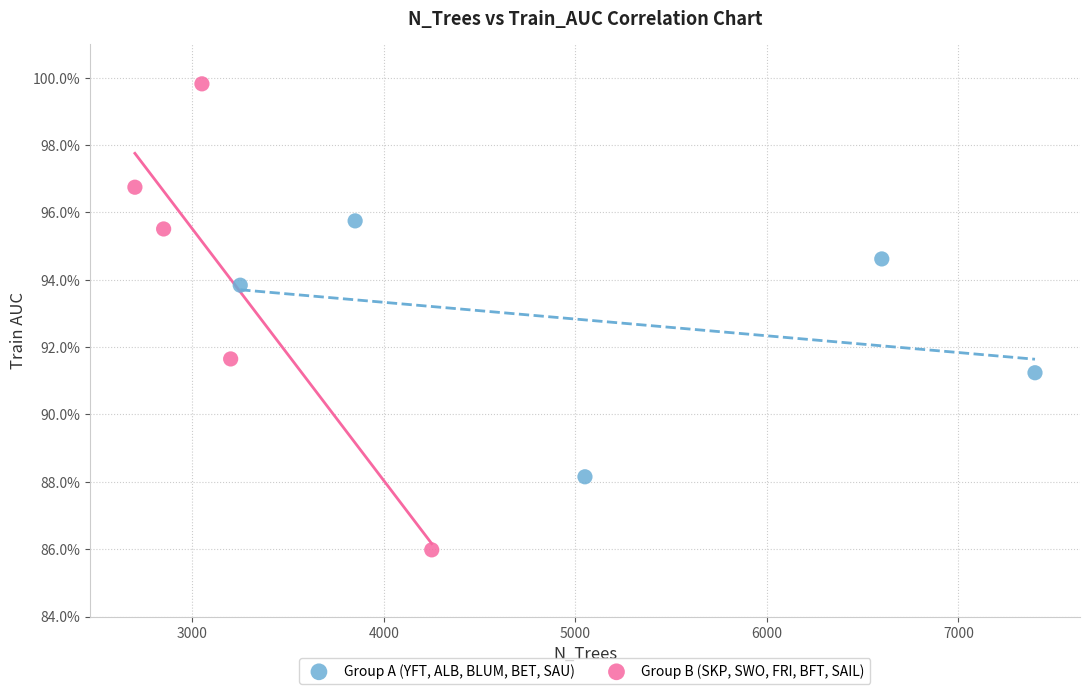

Which series contains the highest Y value?

Group B (SKP, SWO, FRI, BFT, SAIL)